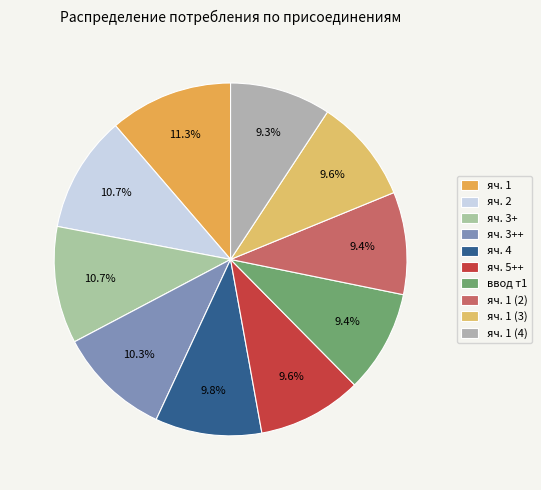

What is the ratio of the value at яч. 4 to the value at яч. 2?

0.9